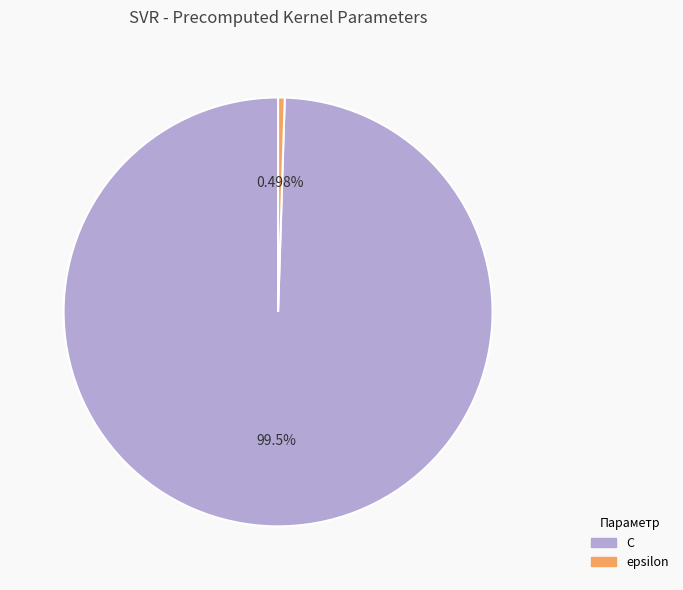

The epsilon slice represents 0% of the pie. True or false?

True